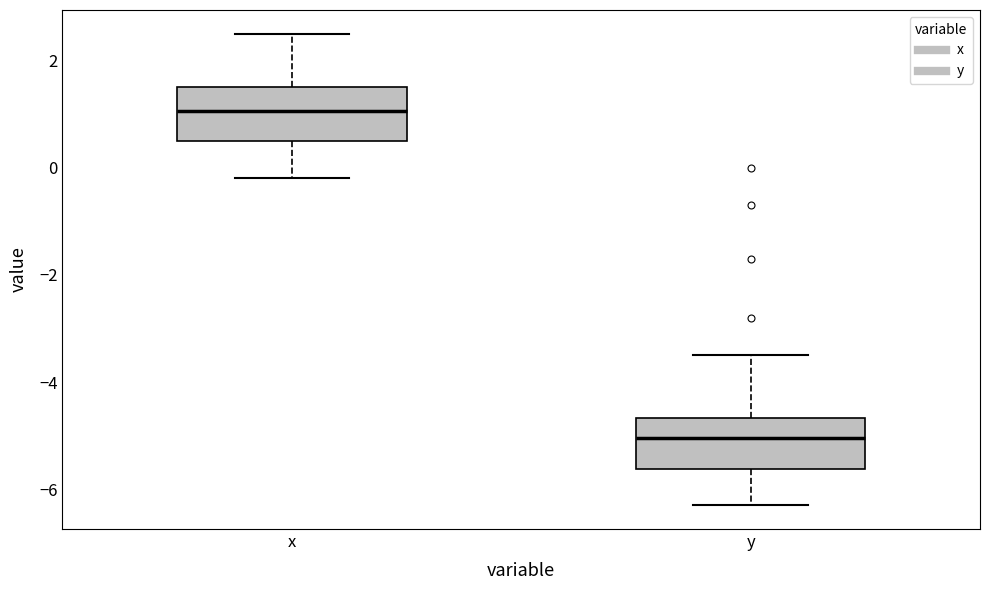

Where does the lower whisker of the box for y end on the y-axis? The values are not printed on the chart, so give them approximately, as read against the axis.

-6.2